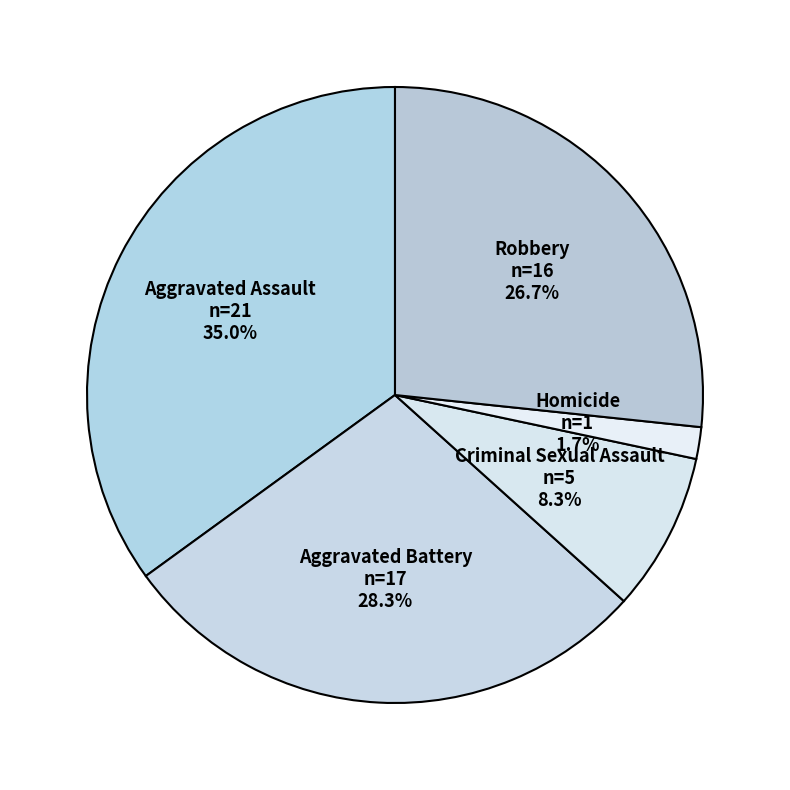

Between Robbery and Criminal Sexual Assault, which is larger?

Robbery